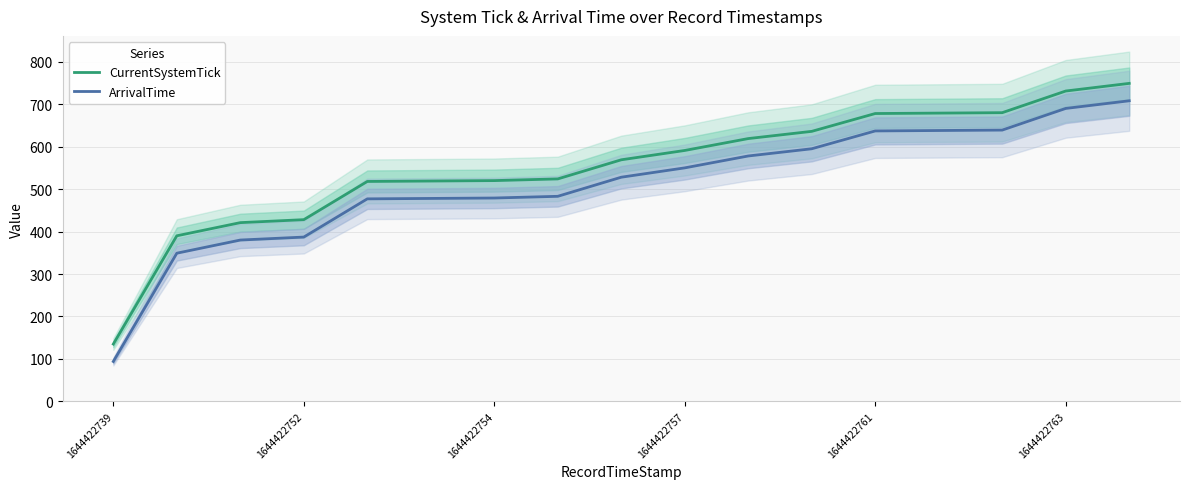

The value of ArrivalTime at 1644422757 is 162. True or false?

False